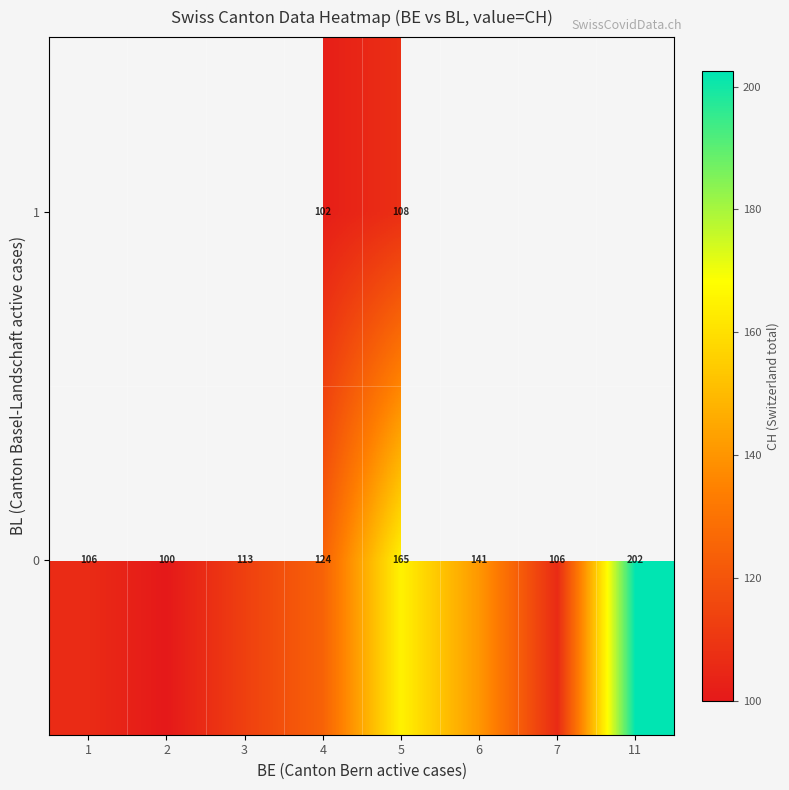

How many data points in row_1 are less than 107?

1